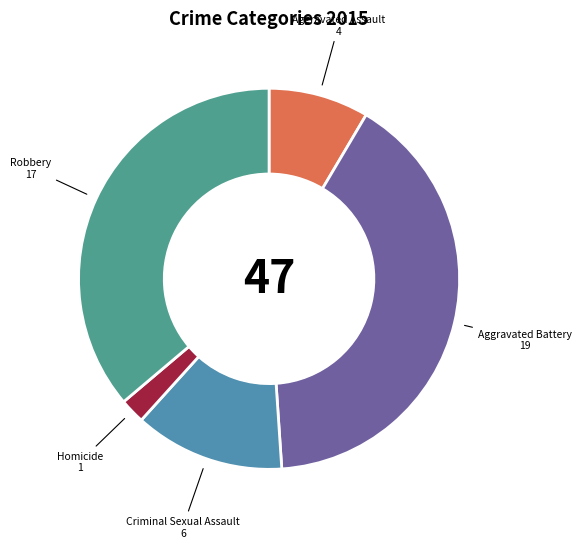

Does Criminal Sexual Assault account for over 50% of the chart?

No